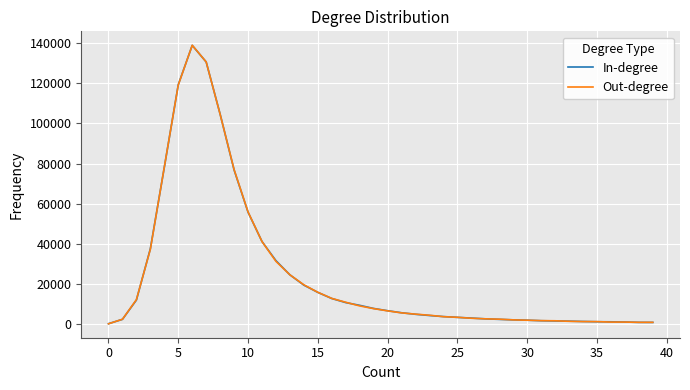

At how many categories does at least one series exceed 102582?

4